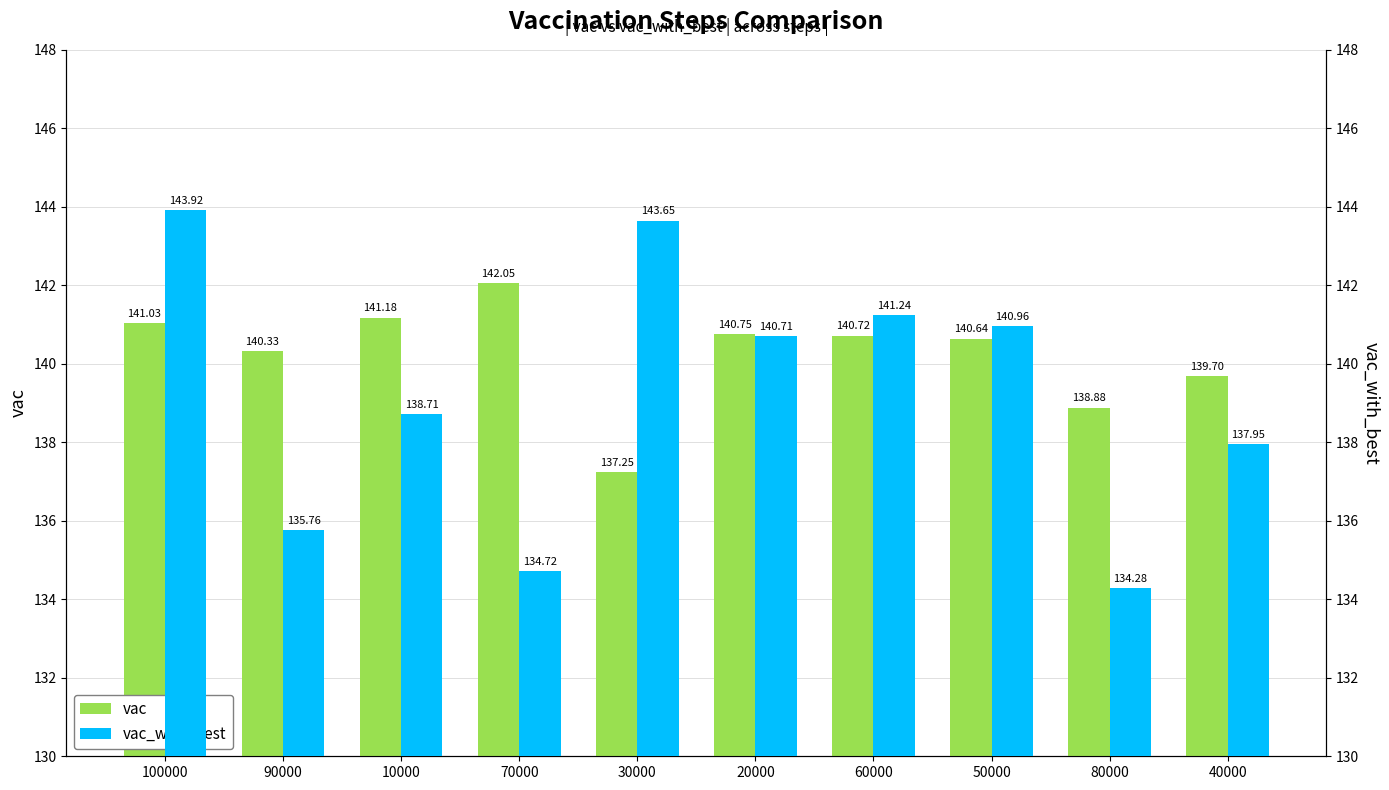

What position from the right is 60000?

4